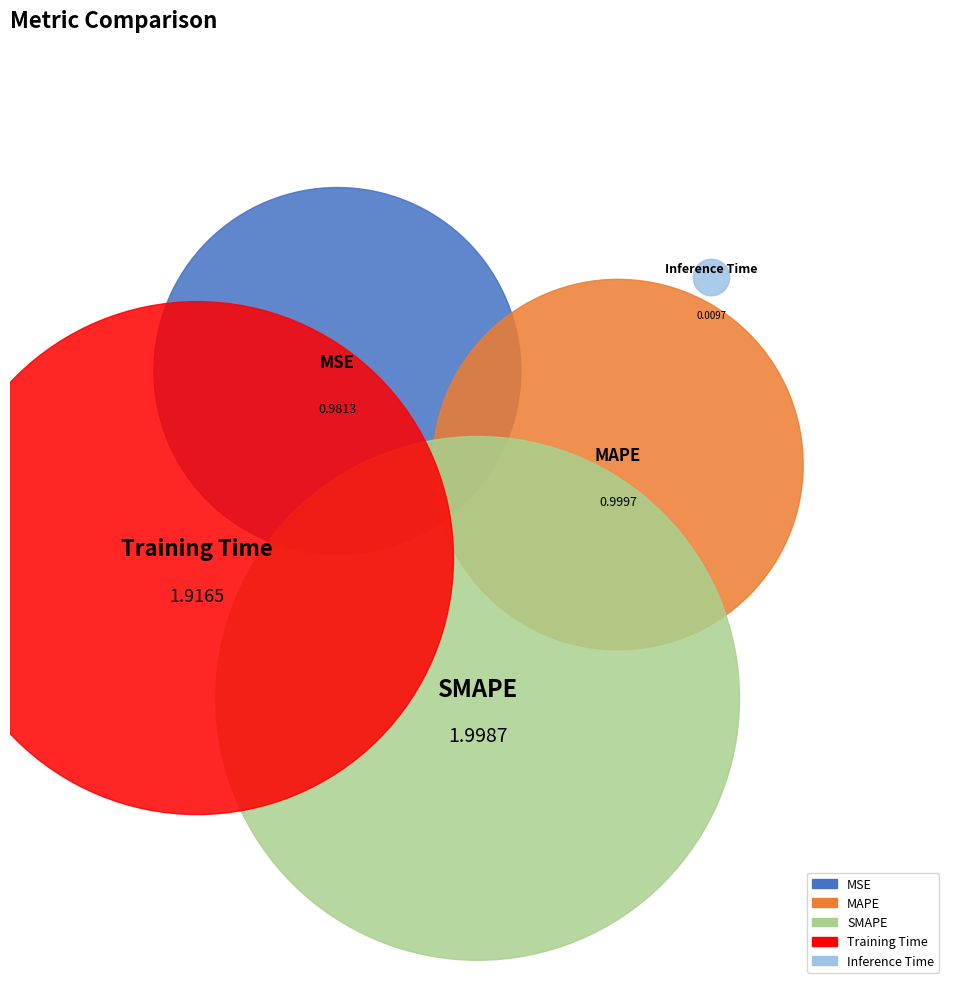

What is the ratio of the value at MSE to the value at SMAPE?

0.5